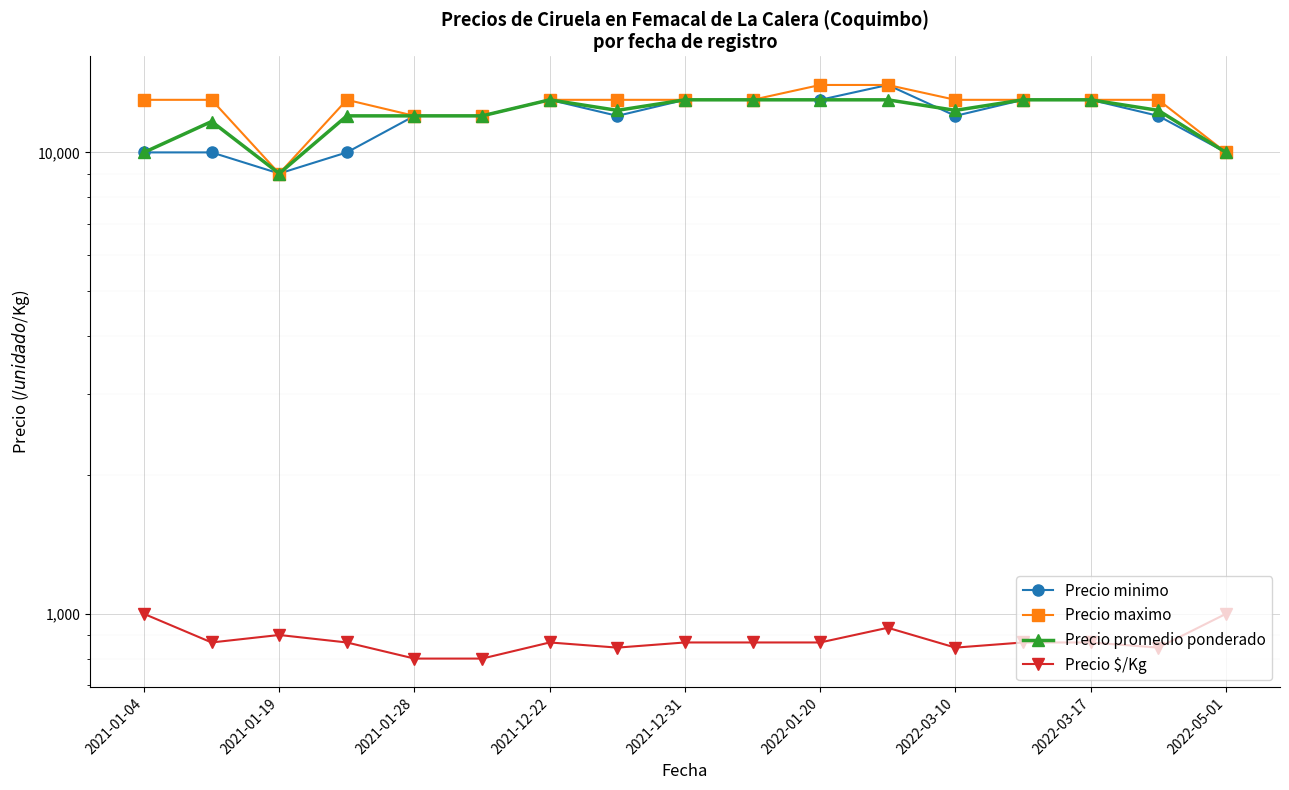

In Precio minimo, how many points are higher than both neighbors (excluding endpoints)?

2